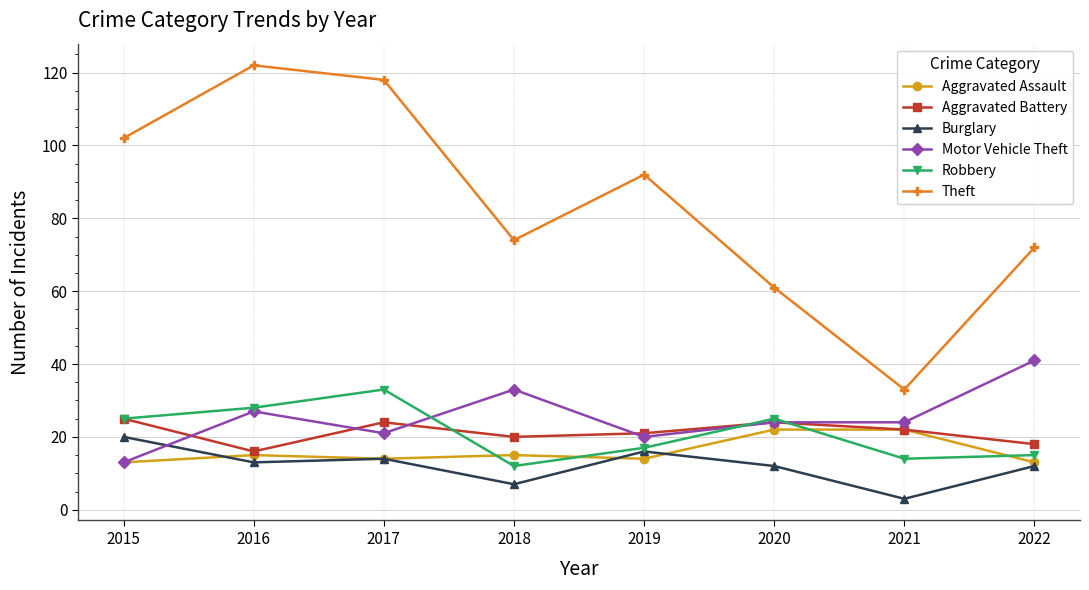

How many lines are shown in the chart?

6